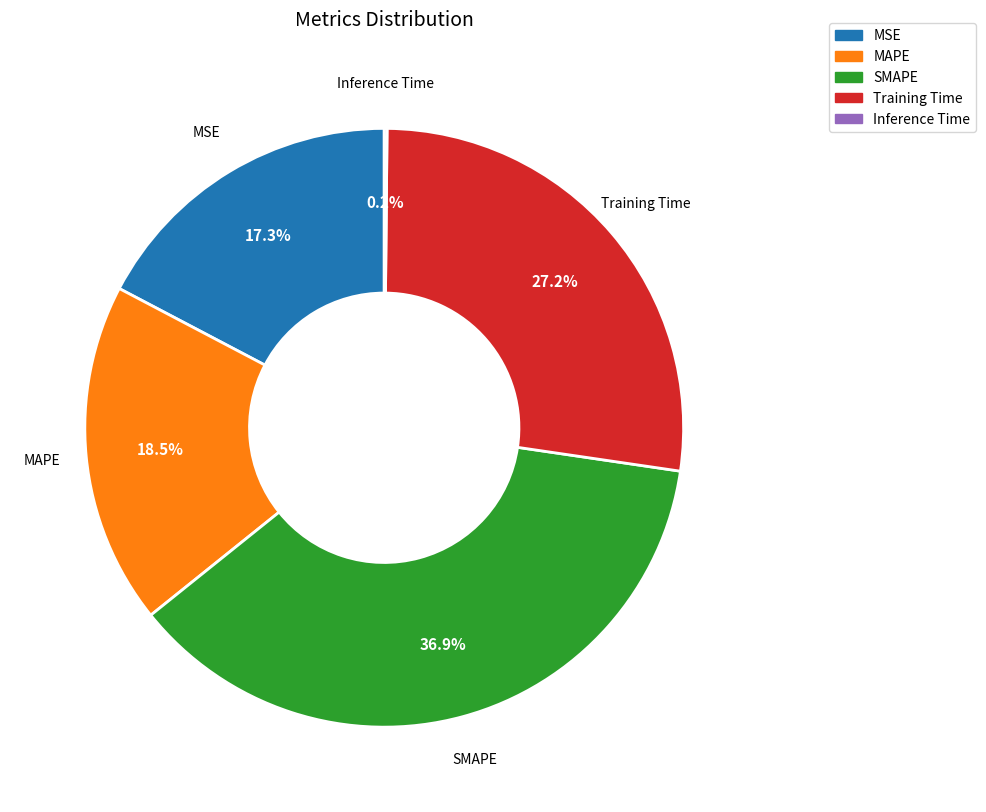

What is the largest slice in the pie chart?

SMAPE